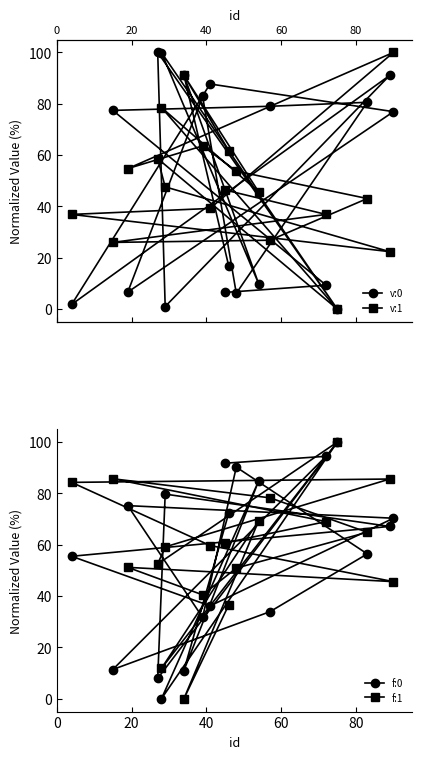

At how many categories does at least one series exceed 75?

18